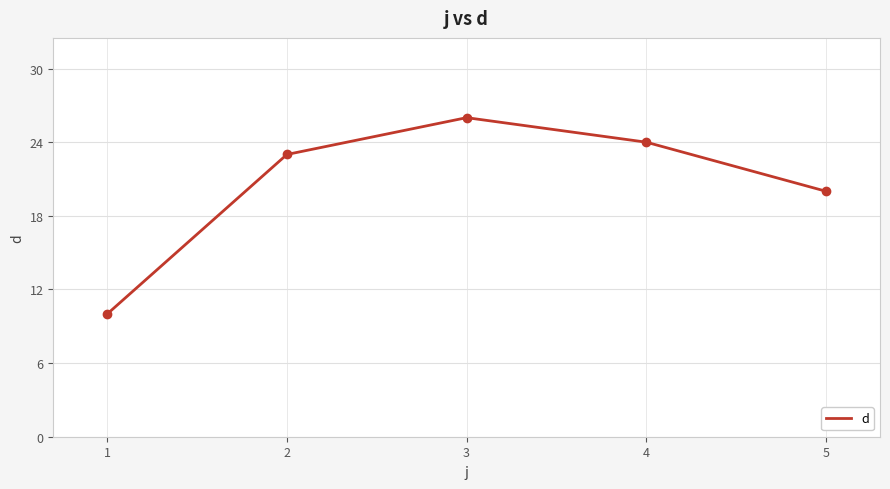

The chart shows a value of 23 at 2. True or false?

True